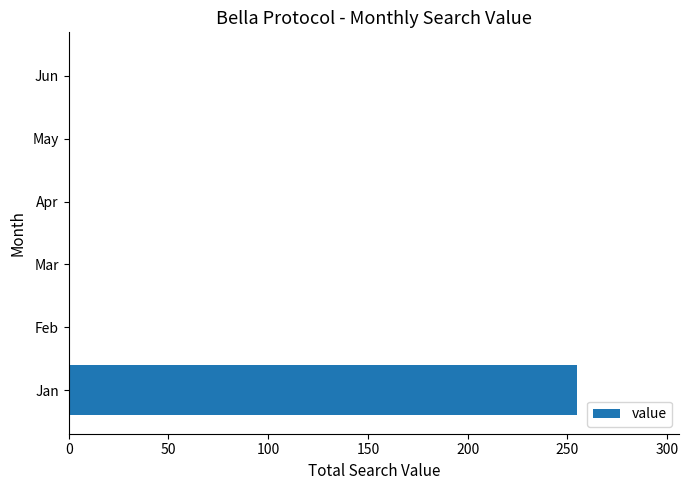

At which category does the chart reach its peak across all series?

Jan